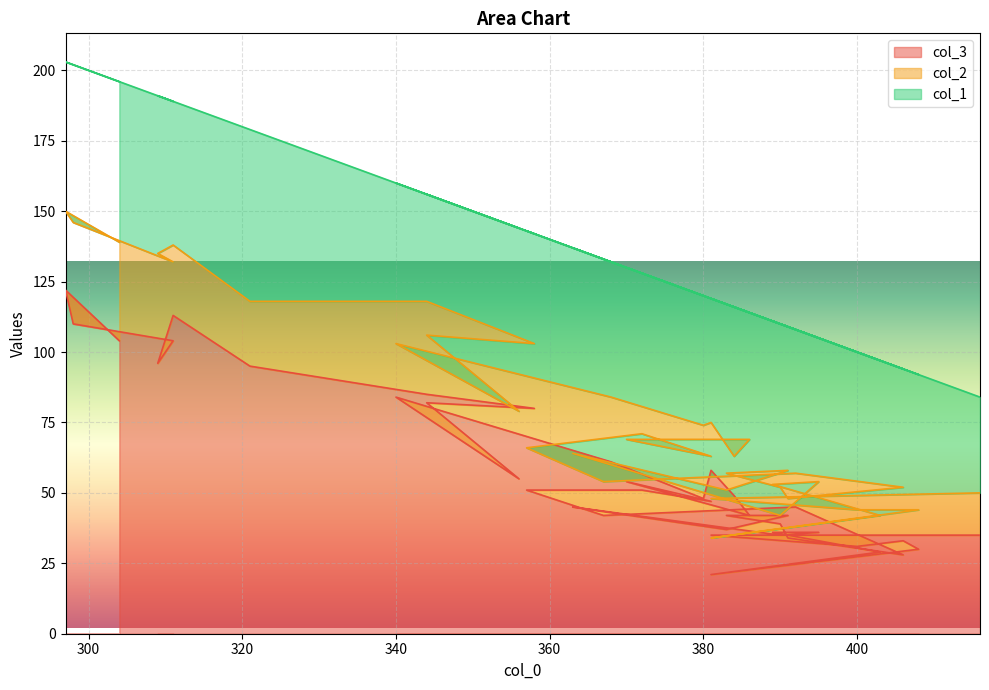

Reading left to right, extract all data points from this chart.

col_3: 35	35	31	33	30	21	29	36	36	35	45	37	42	42	39	34	28	45	42	51	51	47	54	42	49	58	48	61	84	55	82	80	85	95	113	96	104	110	122	104
col_2: 15	13	13	11	14	13	13	17	18	7	19	14	16	15	13	14	24	12	12	15	20	16	15	27	14	17	26	23	19	24	24	23	33	23	25	39	28	36	28	35
col_1: 34	71	56	50	48	85	55	58	51	68	73	66	51	60	58	61	42	51	79	77	57	56	61	45	53	44	46	48	57	65	50	39	38	61	51	56	57	56	53	57